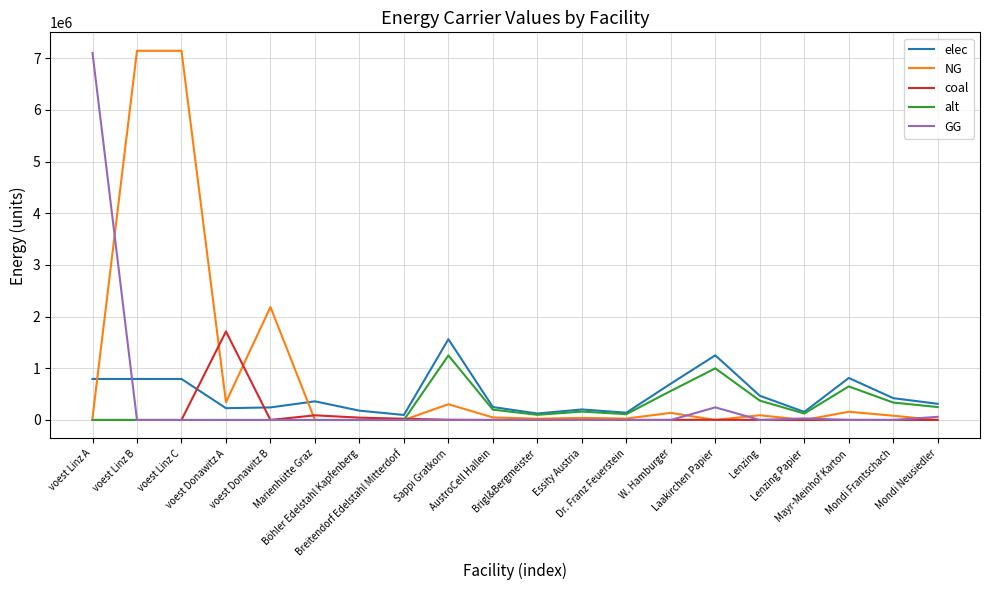

What value does the elec series have at Laakirchen Papier?

1250650.6